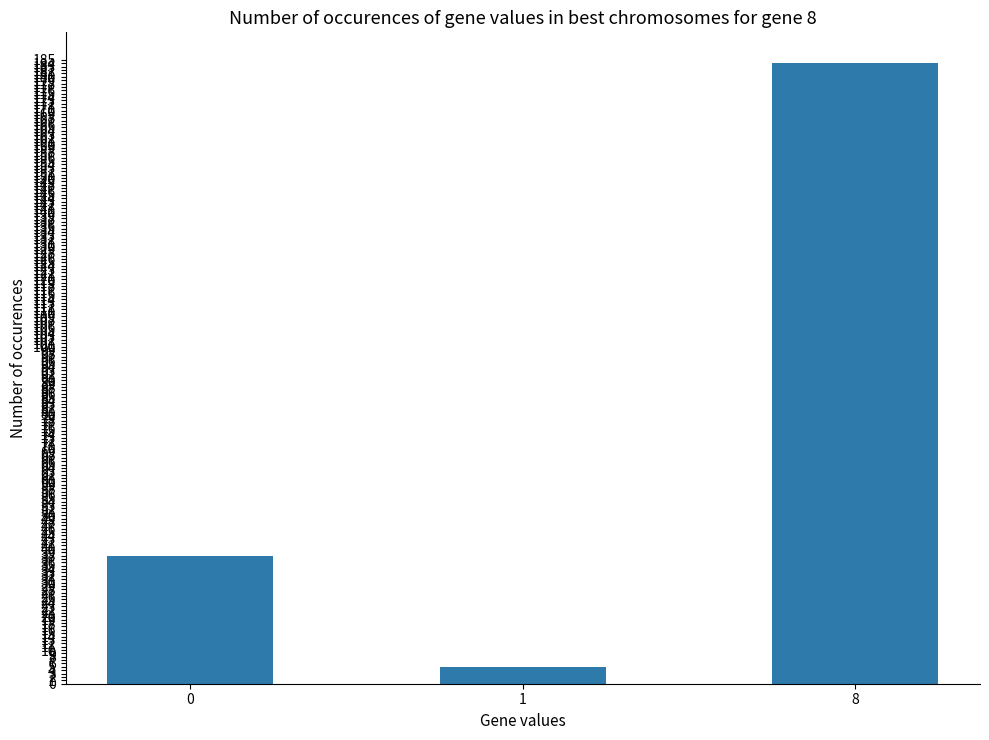

The chart shows a value of 184 at 8. True or false?

True